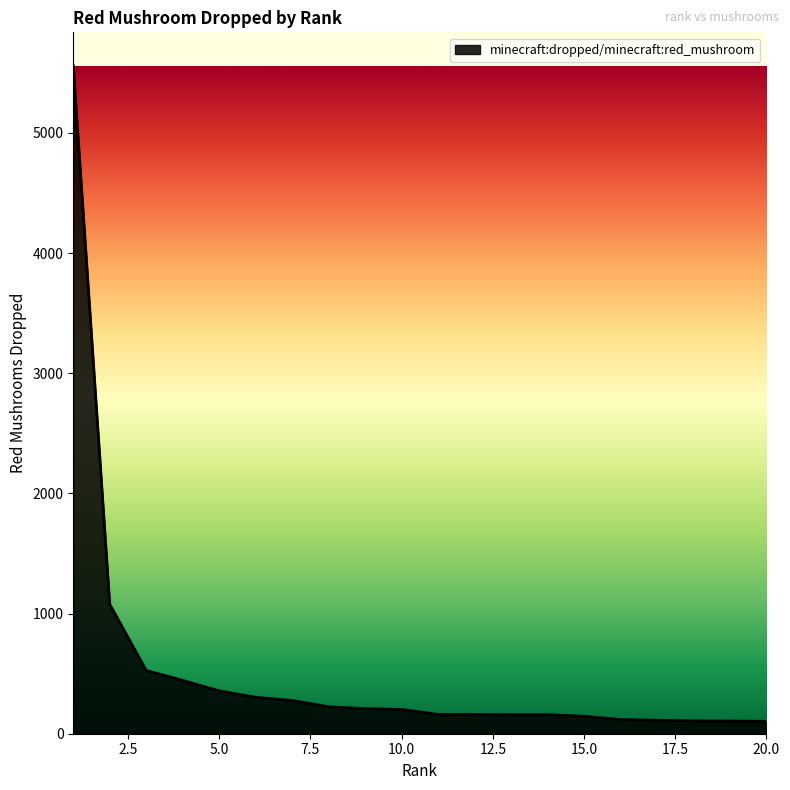

What is the difference between the maximum and minimum values?

5456